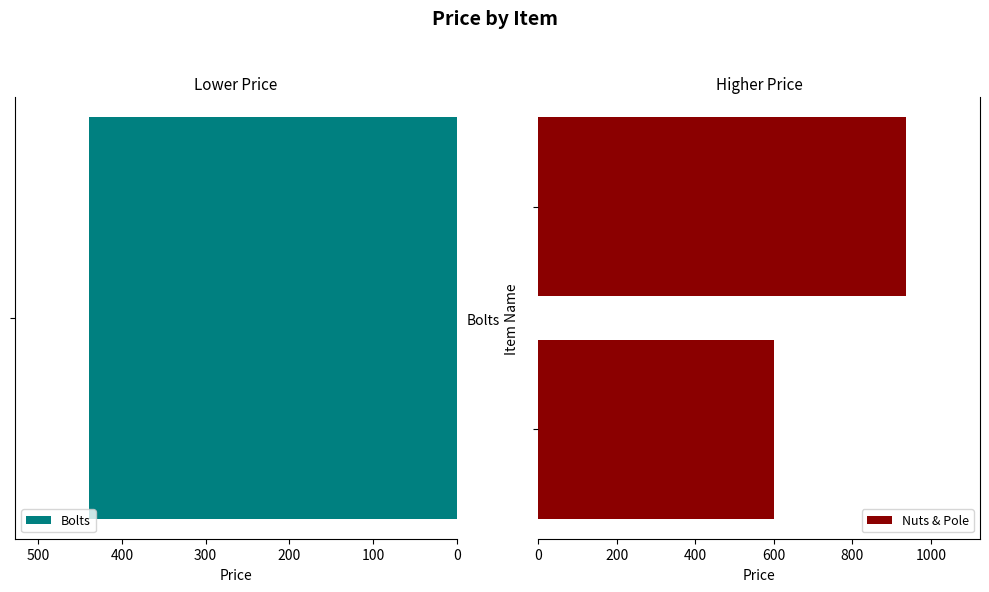

What is the average value?

768.8